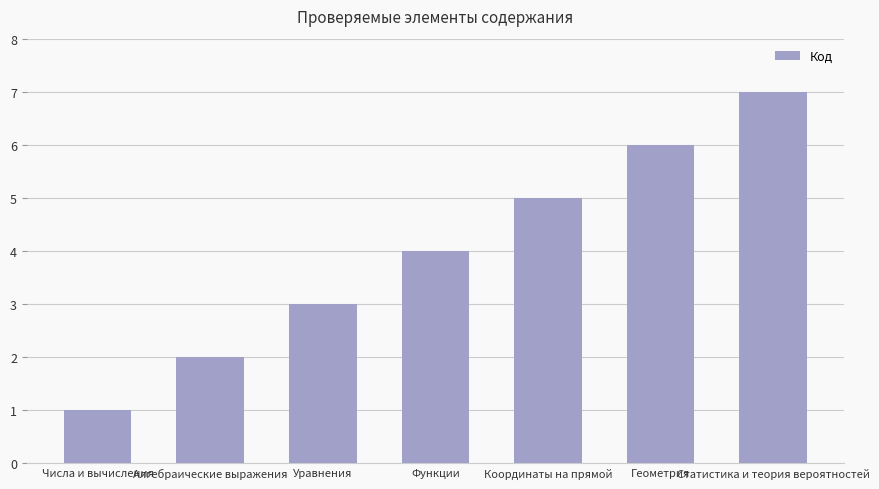

What is the value of the 2nd bar from the left?

2